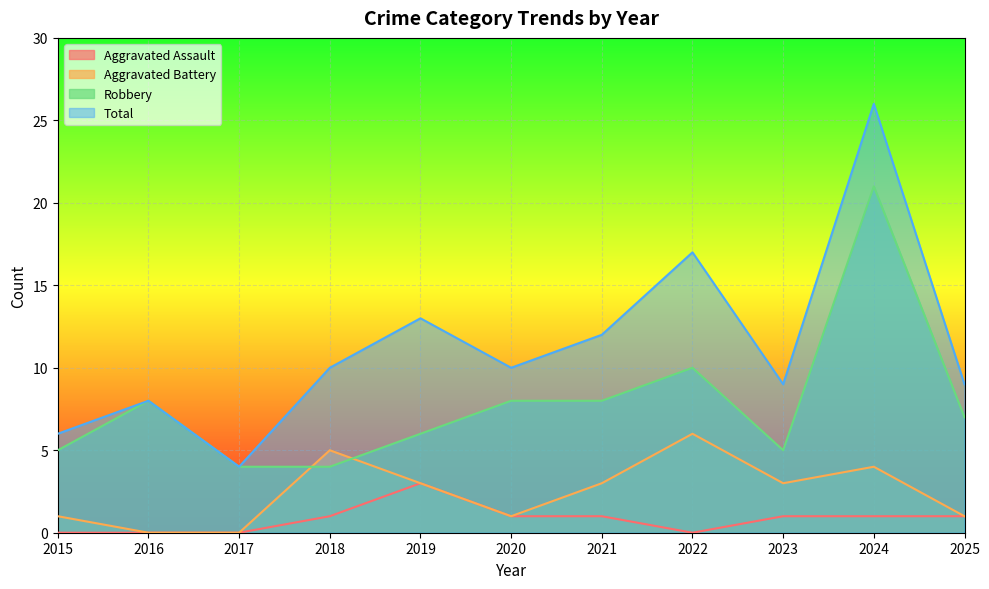

What are all the series names shown in the legend?

Aggravated Assault, Aggravated Battery, Robbery, Total